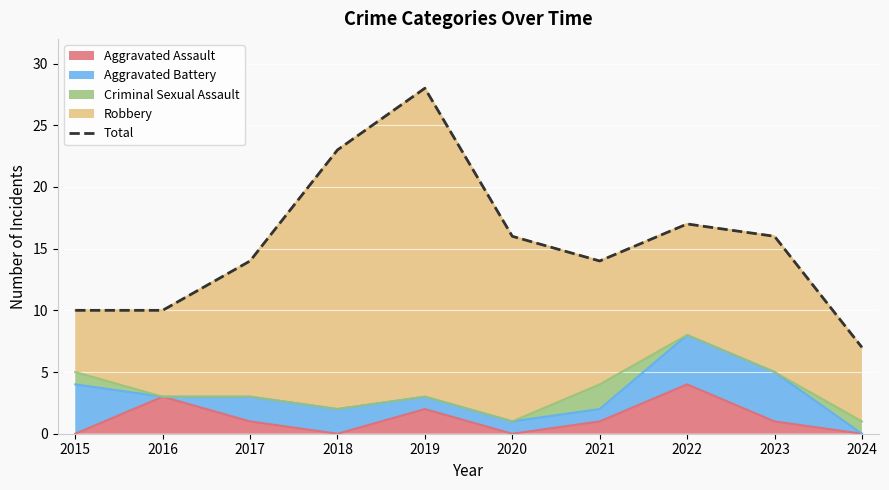

Reading left to right, extract all data points from this chart.

2015=10	2016=10	2017=14	2018=23	2019=28	2020=16	2021=14	2022=17	2023=16	2024=7